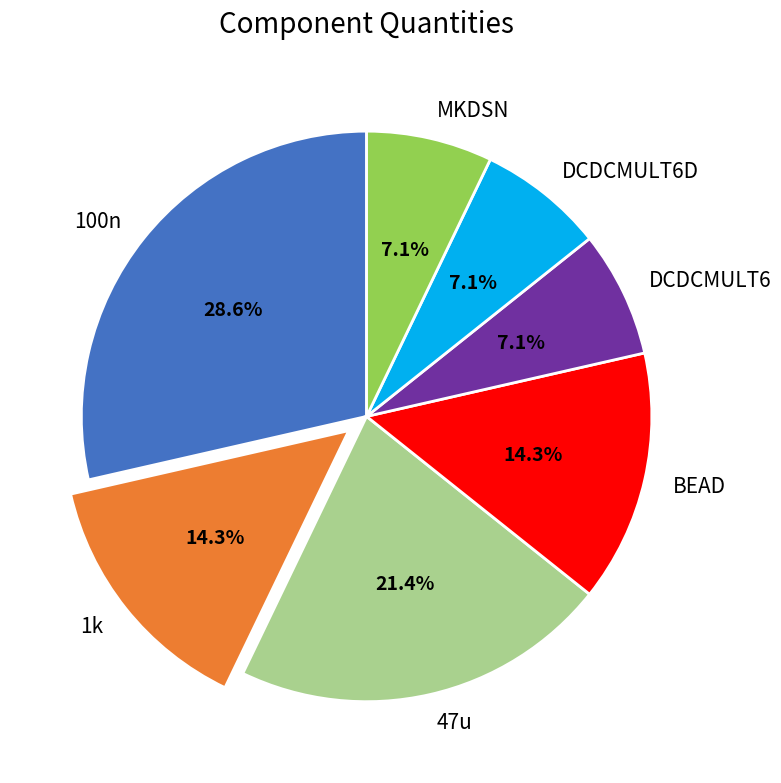

Between 100n and 1k, which is larger?

100n